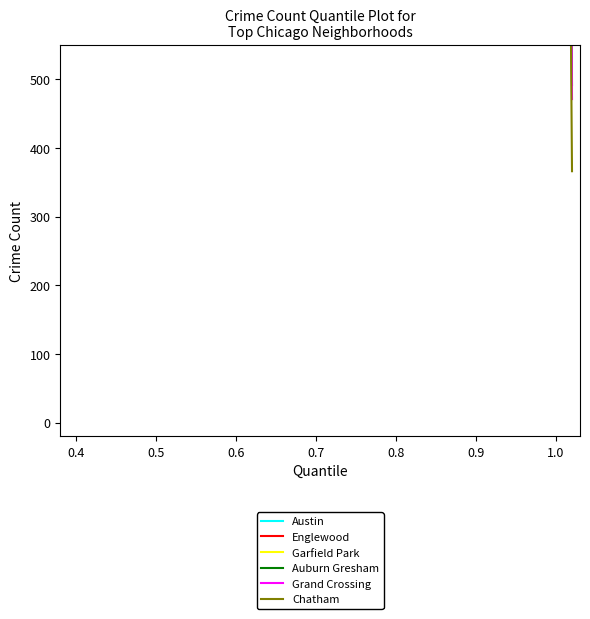

True or false: Garfield Park and Grand Crossing cross at least once.

False